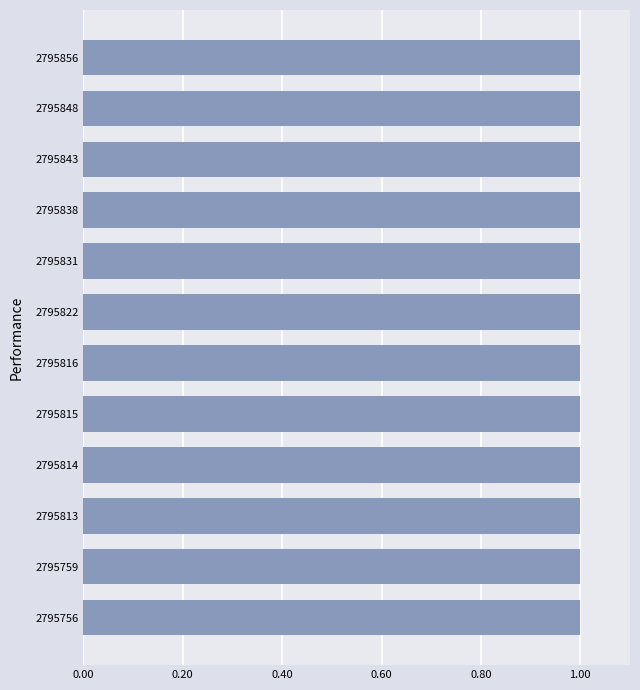

Does the chart contain any negative values?

No